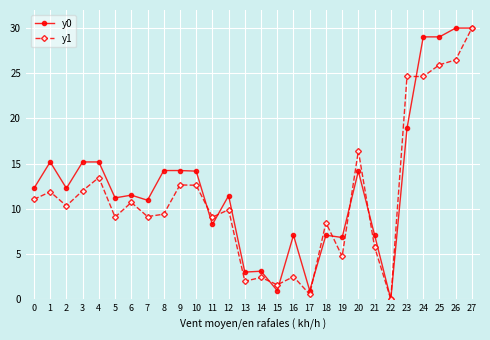

What is the difference between the maximum and minimum values in the y0 series?

30.0